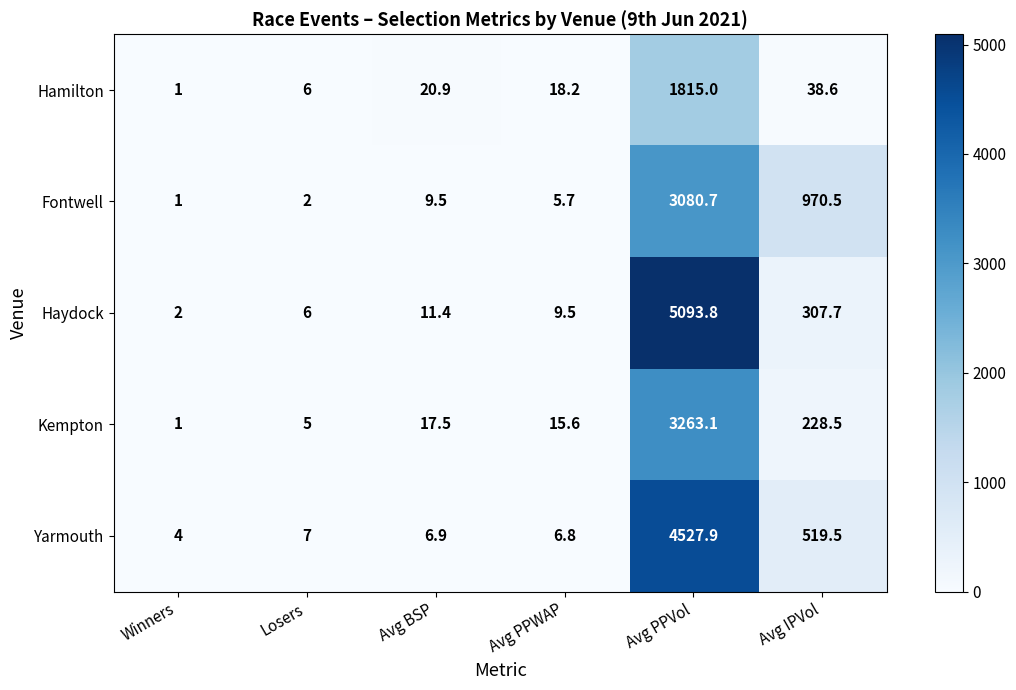

Where does the Kempton series first go above 17?

Avg BSP